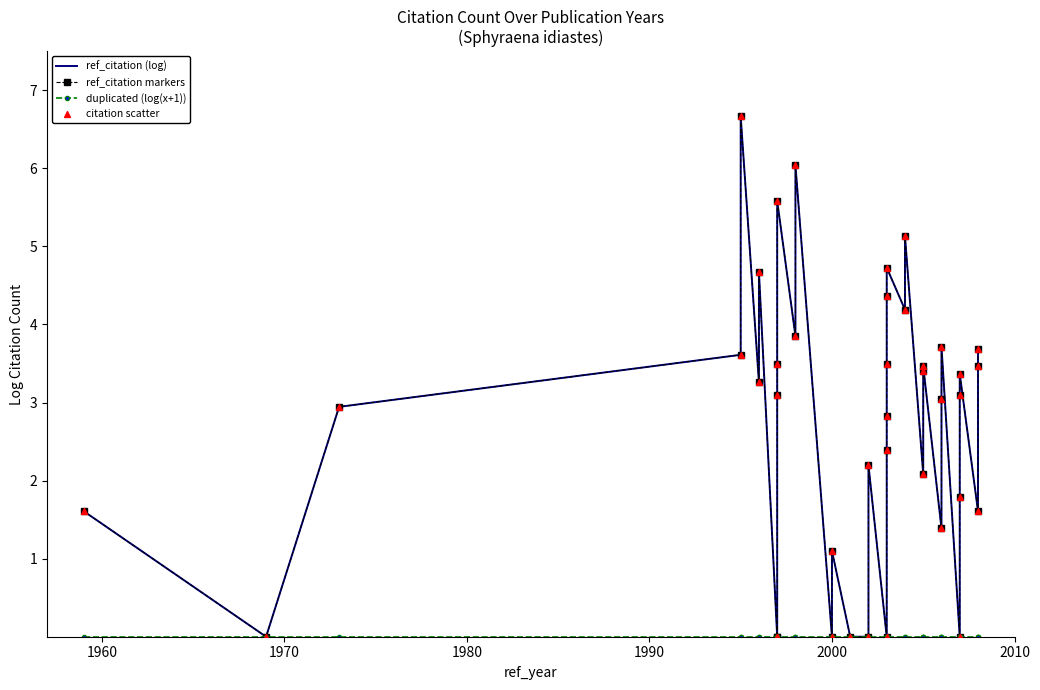

Which series has the largest Y range (max minus min)?

ref_citation (log)